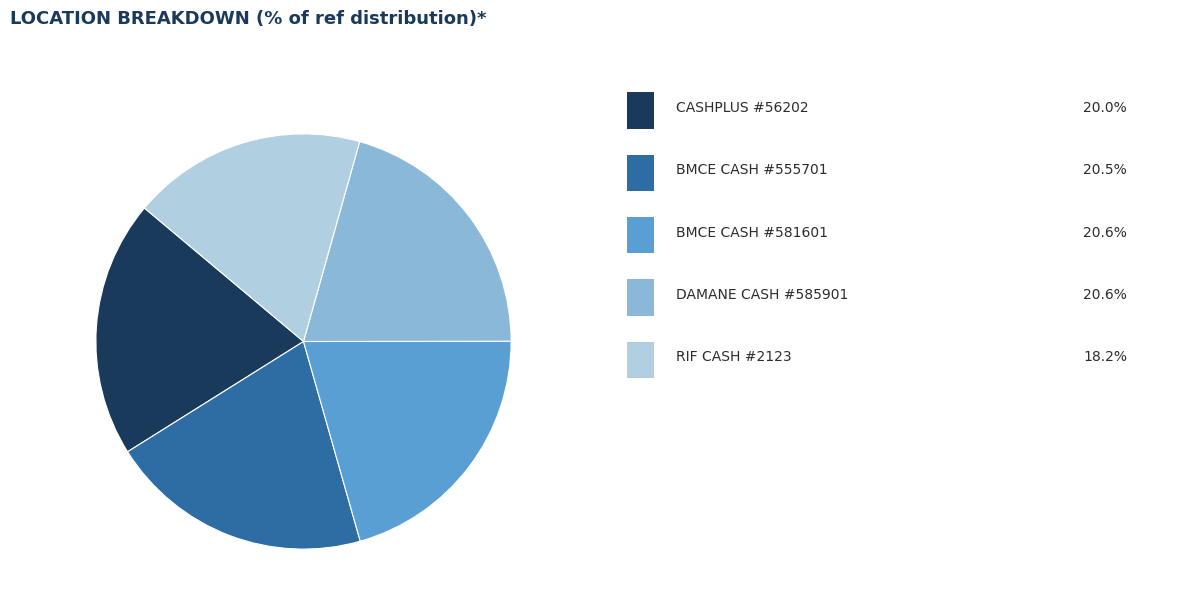

How many segments does this pie chart have?

5